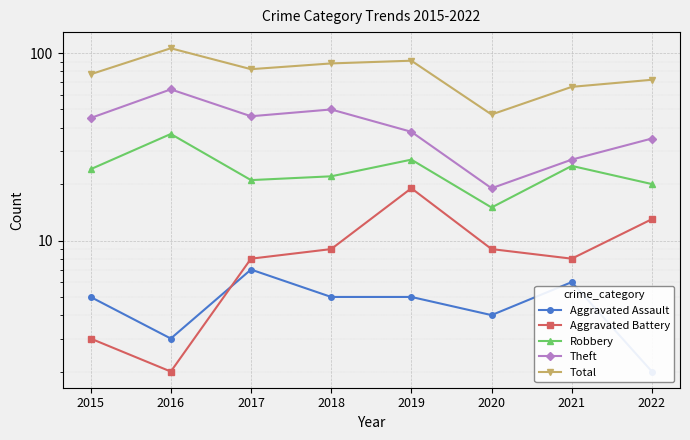

What is the difference between the maximum and minimum values in the Total series?

59